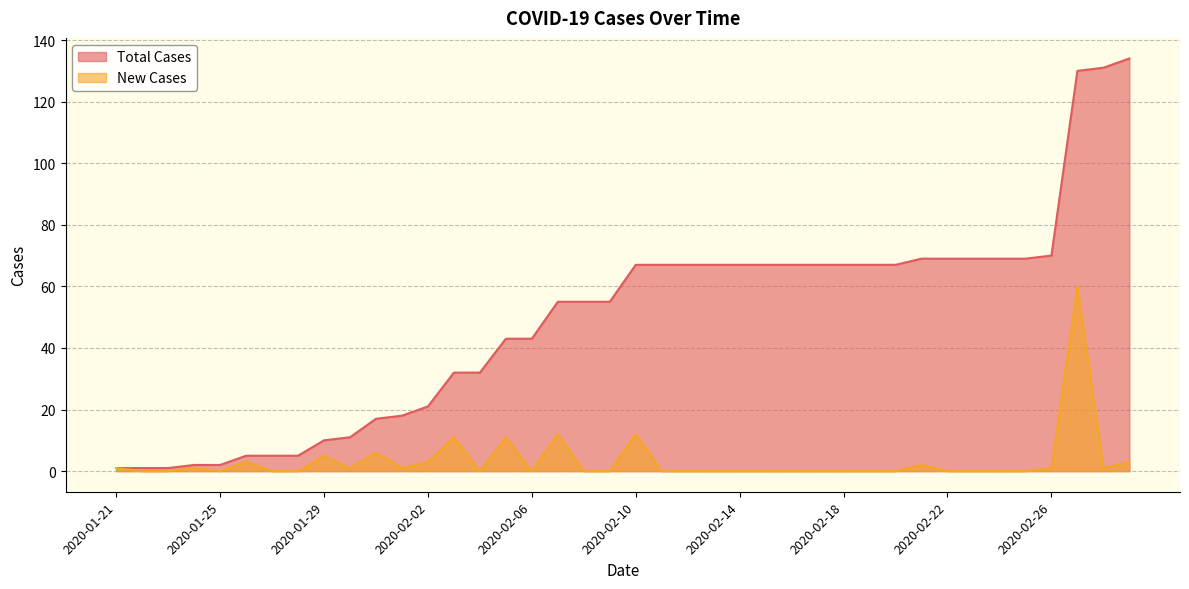

True or false: Total Cases and New Cases cross at least once.

False